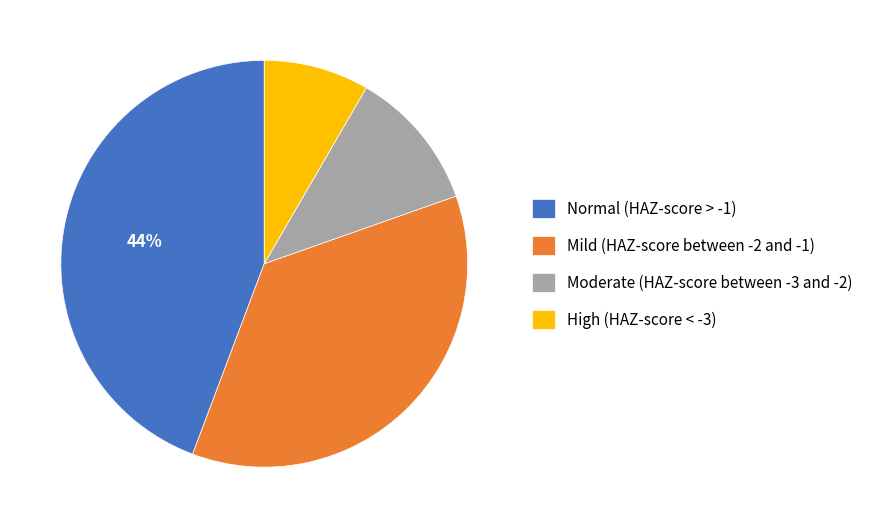

Is it true that Mild (HAZ-score between -2 and -1) is 23% of the pie?

False